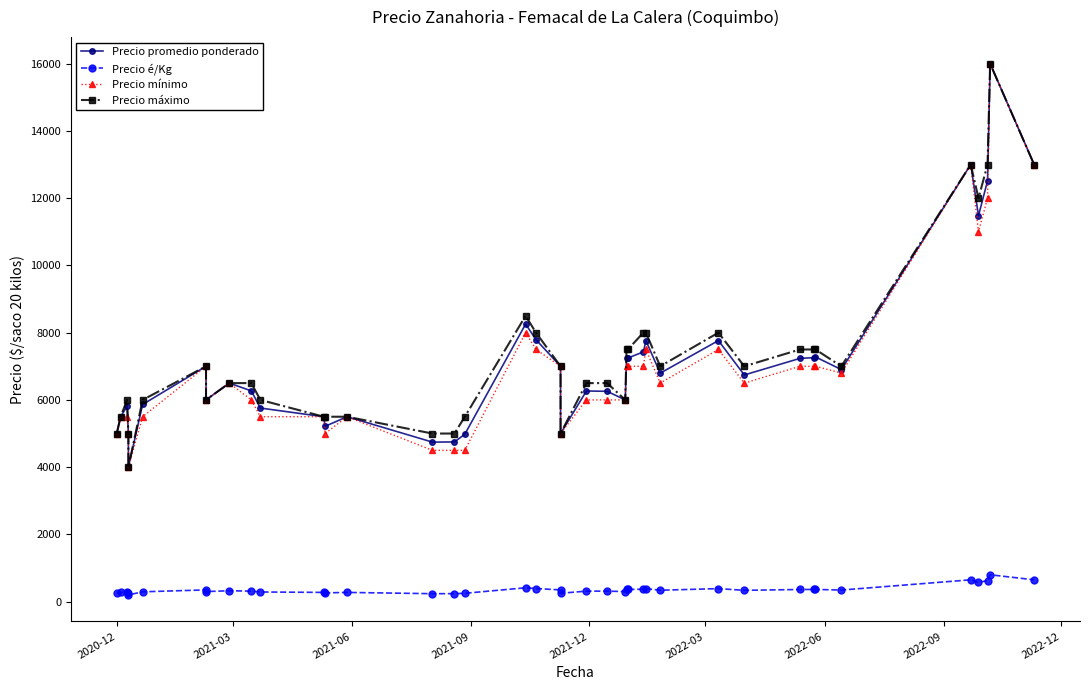

Is it true that Precio máximo equals 7410 at 14?

False